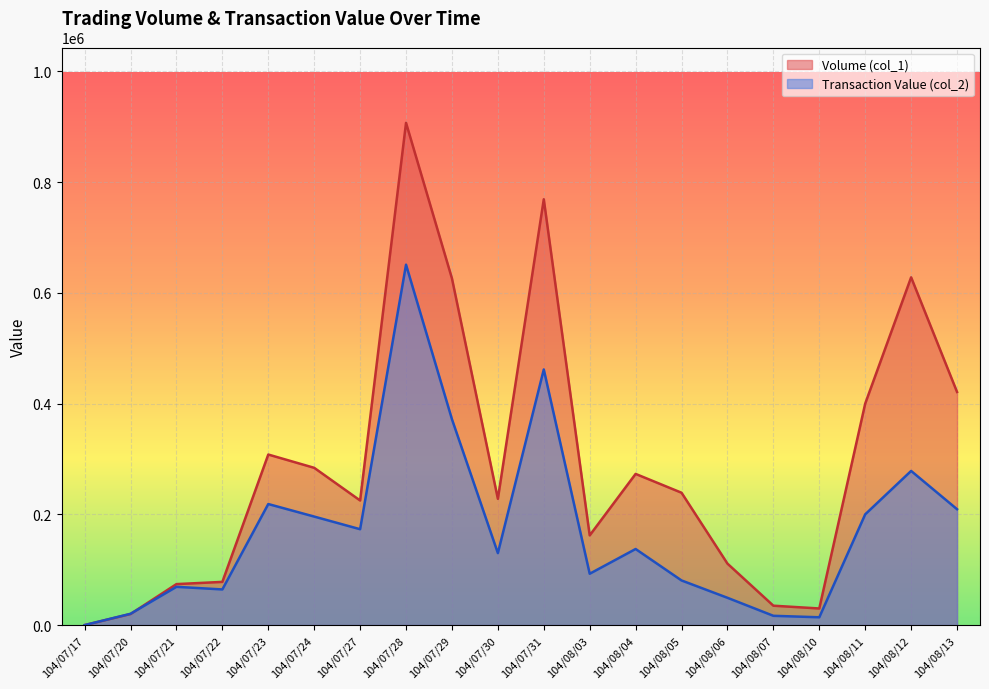

Is the value of Transaction Value (col_2) at 104/07/22 greater than the value of Volume (col_1) at 104/07/30?

No